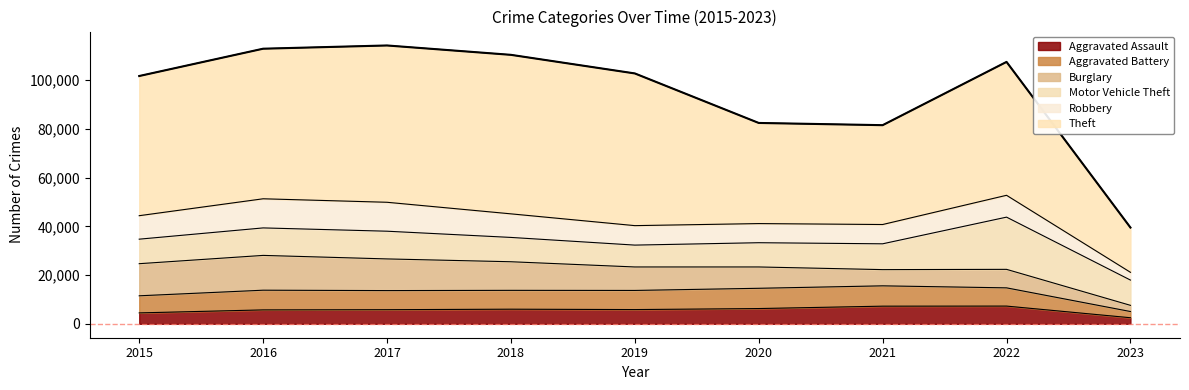

The Aggravated Assault series shows 7276 at 2022. True or false?

True